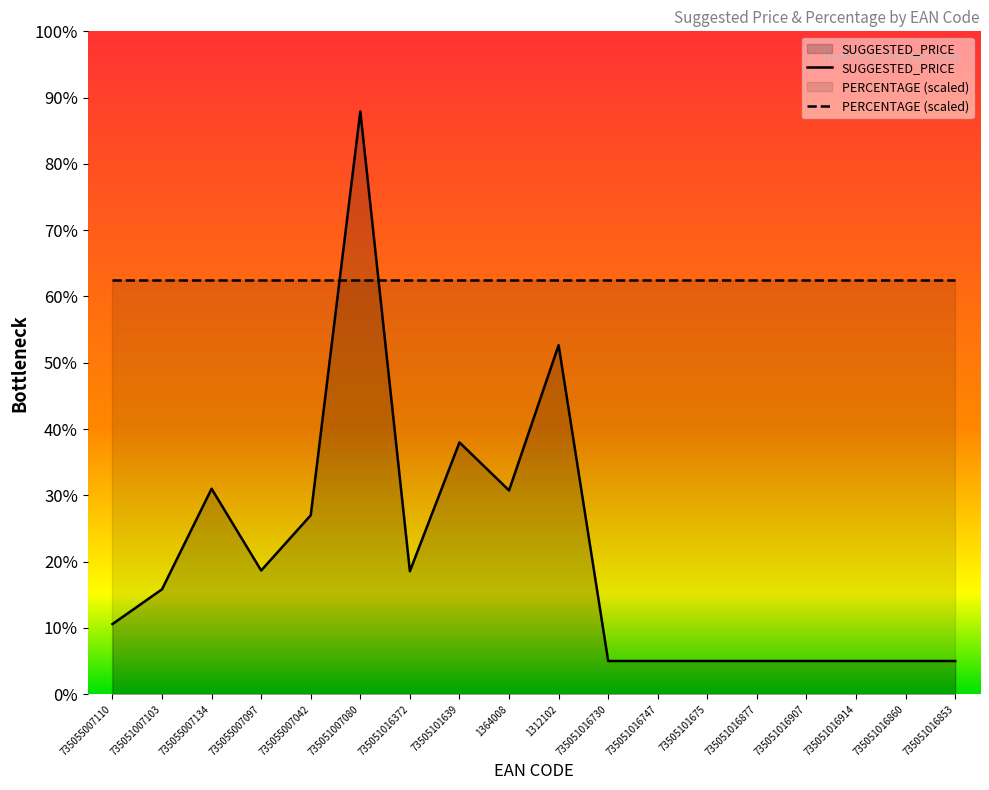

Does the chart display data point markers on the line(s)?

No